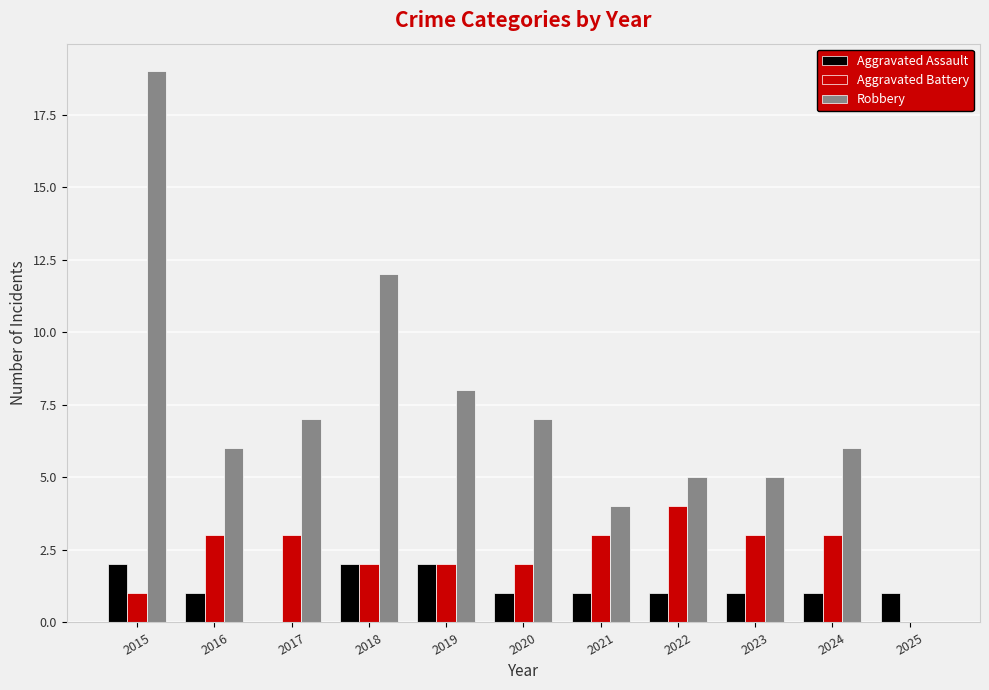

What is the difference between the Robbery values at 2025 and 2020?

7